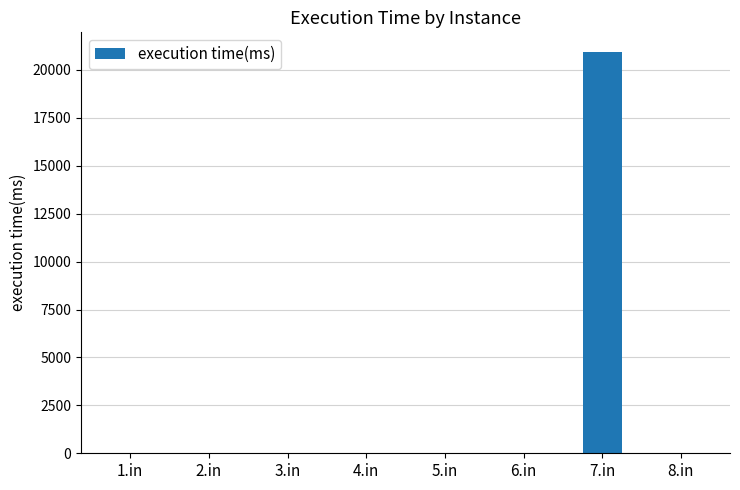

Which label corresponds to the largest value in the chart?

7.in